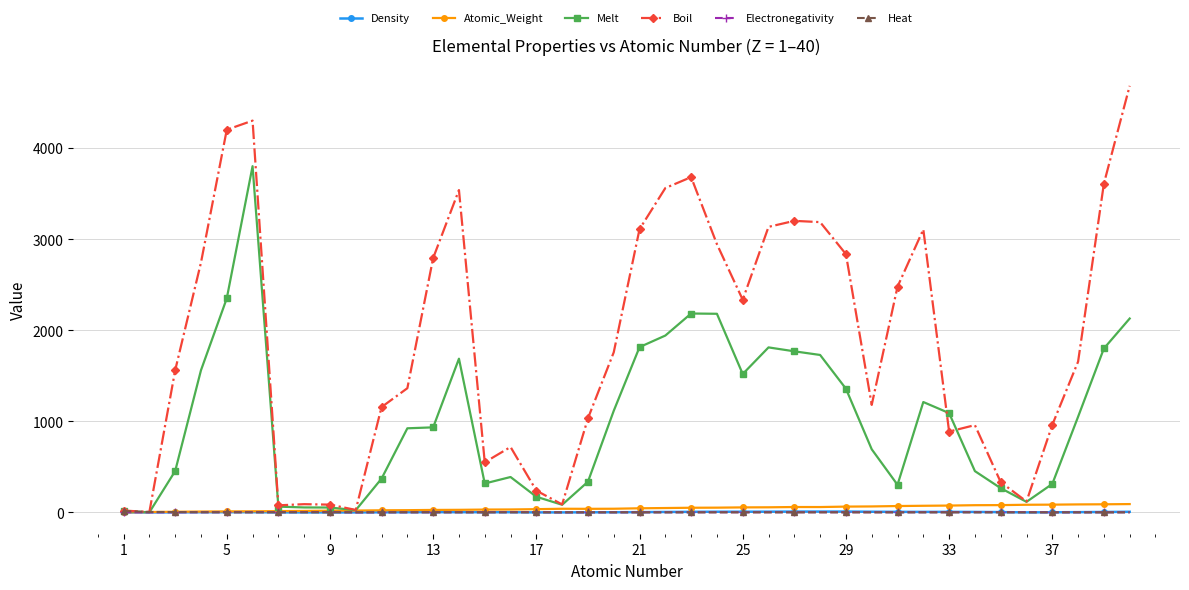

At how many categories does at least one series exceed 3402?

7